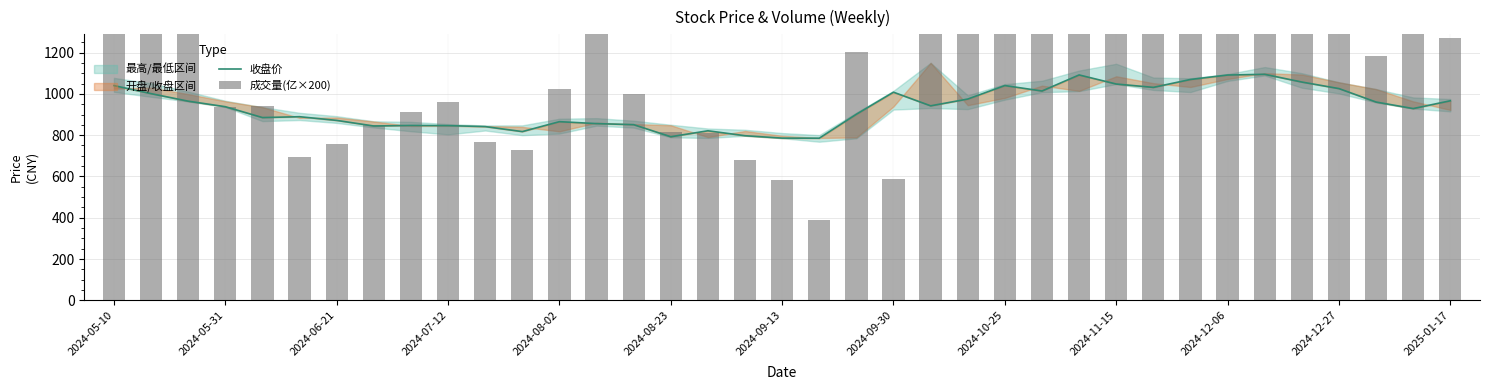

What is the average value of the 收盘价 series?

934.8